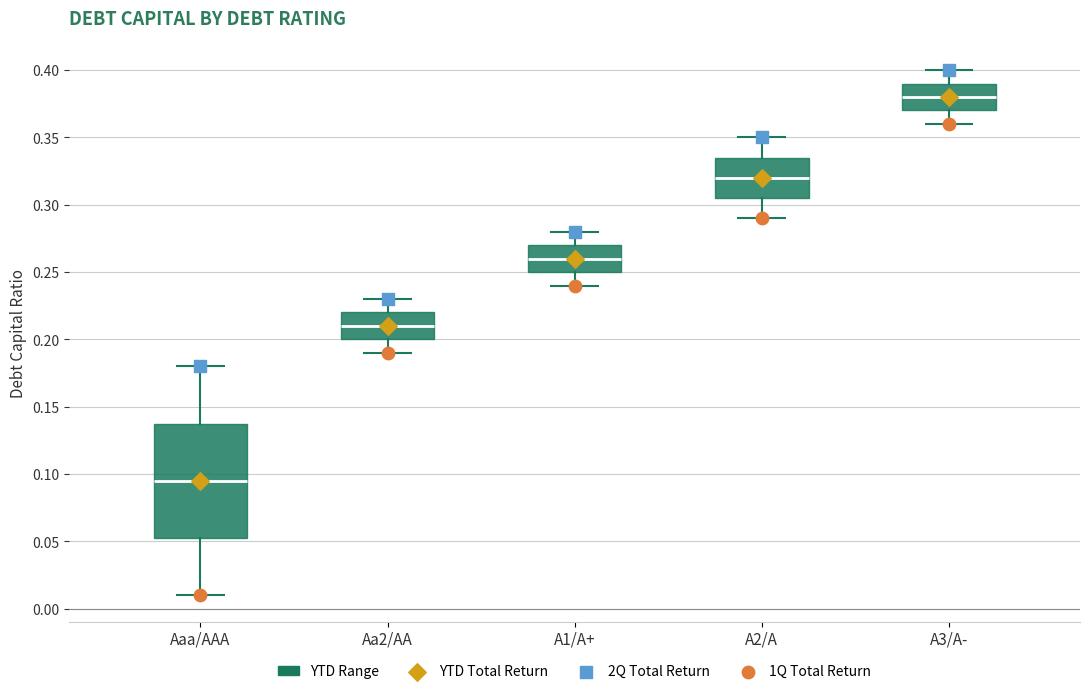

Which box's median line is the lowest?

Aaa/AAA